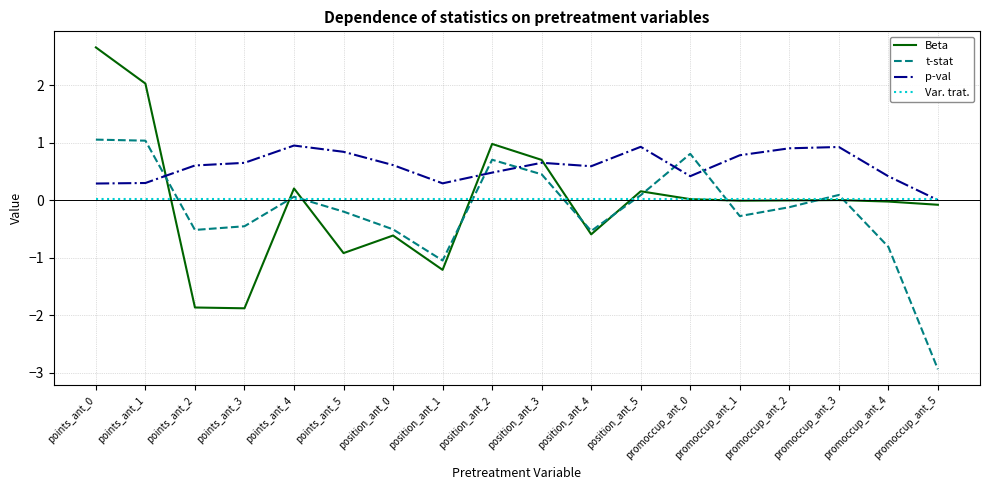

What are all the series names shown in the legend?

Beta, t-stat, p-val, Var. trat.